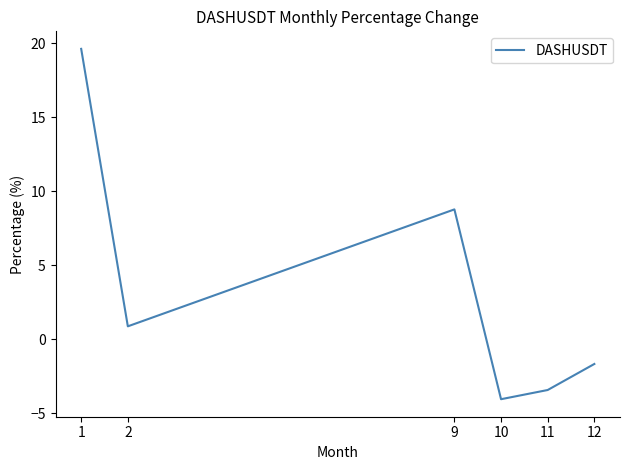

How many values are below 0?

3